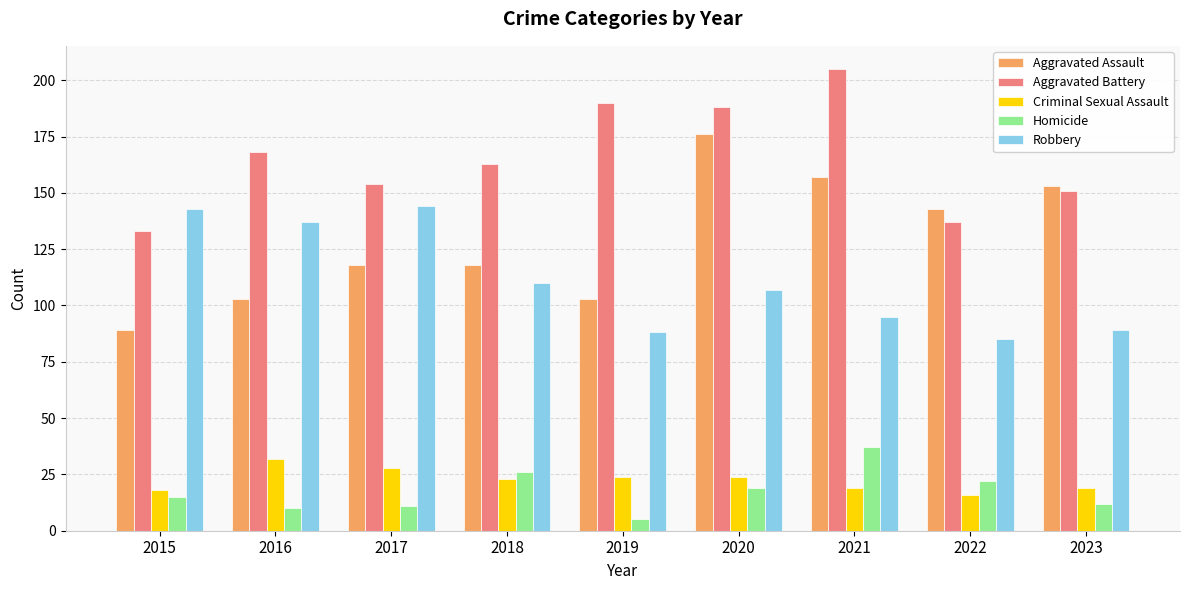

What is the value of the Homicide bar at the 8th from the left?

22